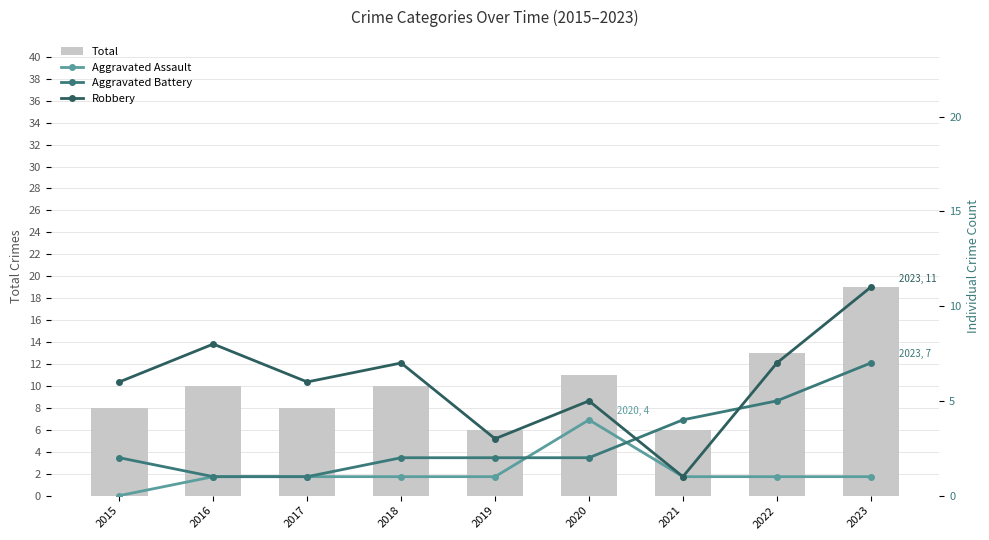

Is it true that Robbery equals 9 at 2015?

False